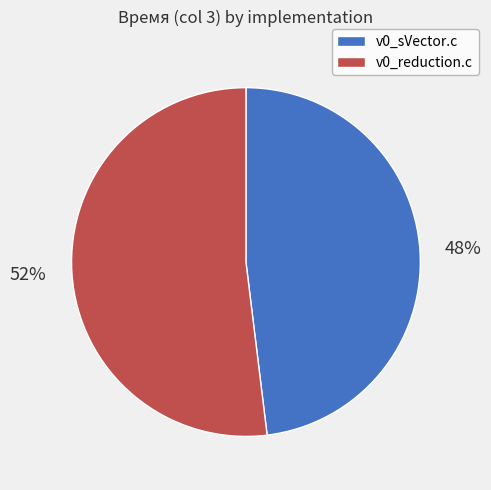

Between v0_sVector.c and v0_reduction.c, which is larger?

v0_reduction.c